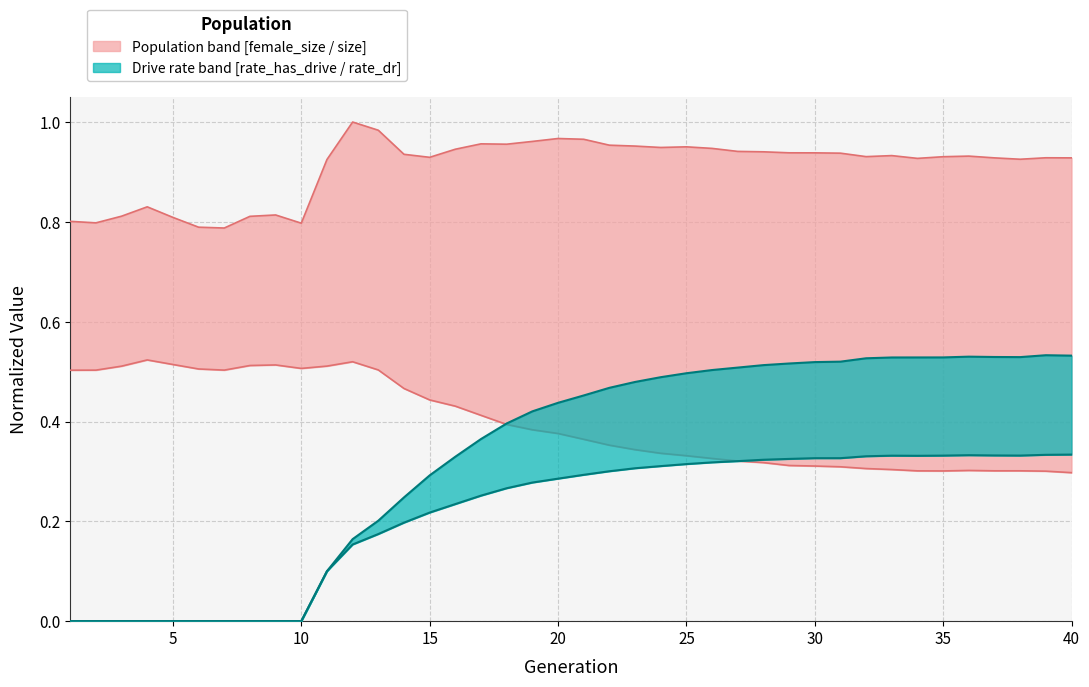

Between 30 and 19, which is larger?

19